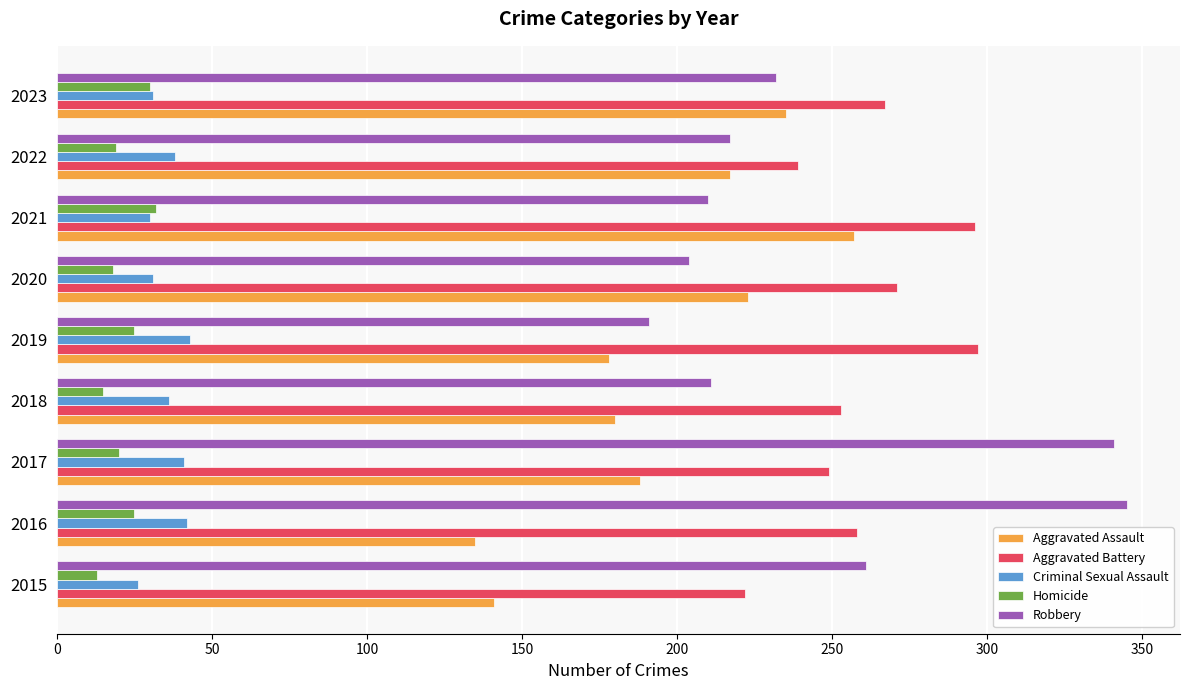

What is the difference between the second highest and minimum values in the Aggravated Assault series?

100